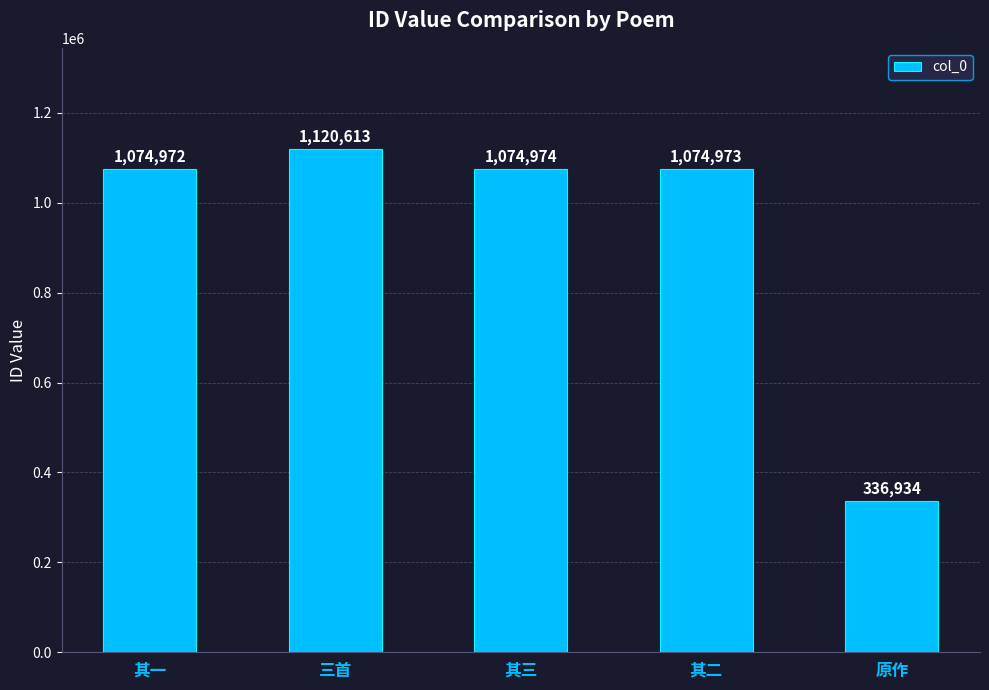

What is the average value?

936493